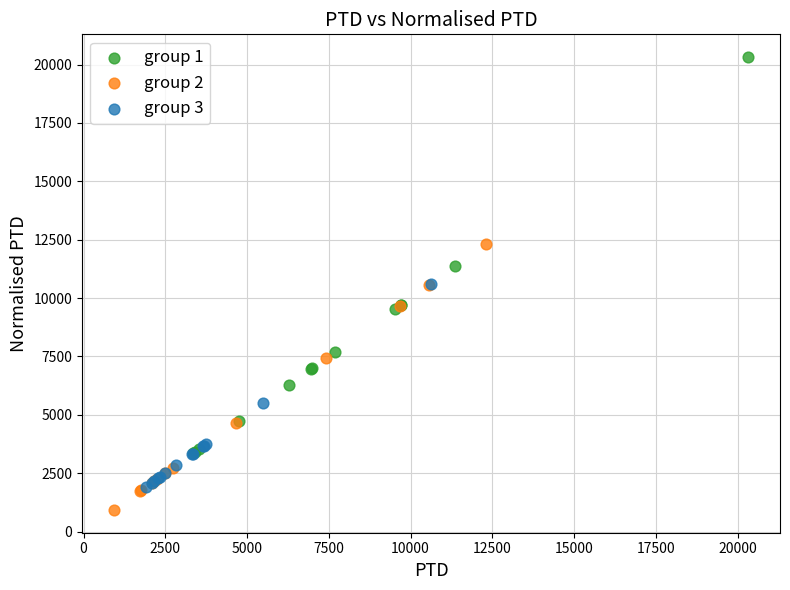

Which series has the widest spread of Y values?

group 1